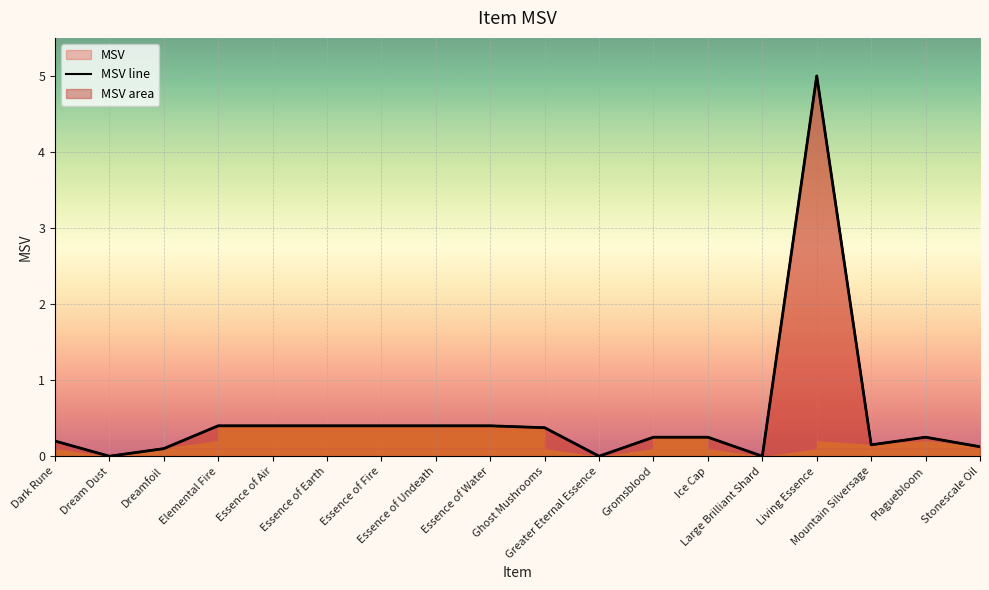

True or false: the data has more than 2 interior local peaks.

False